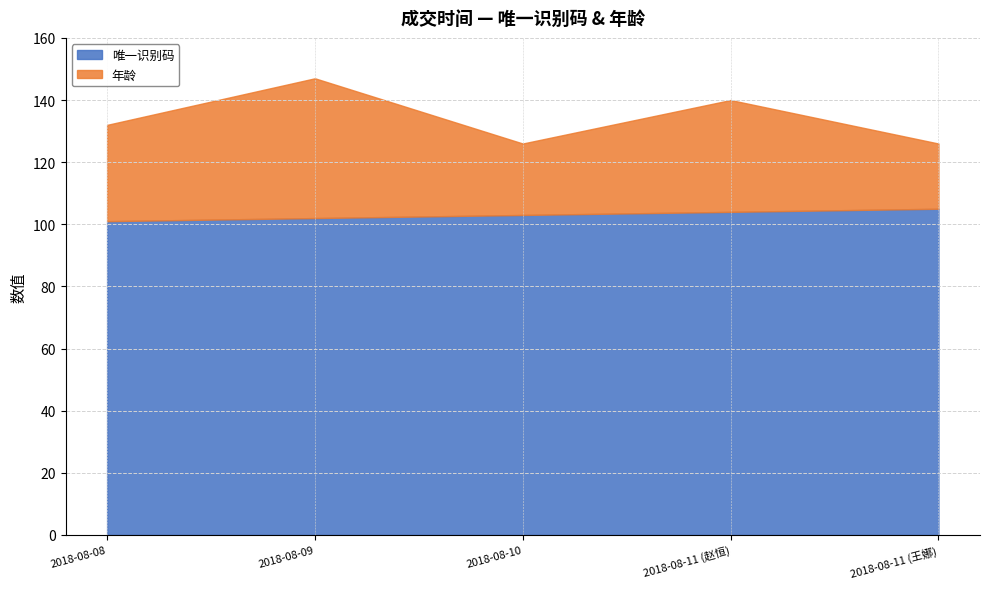

Is it true that 年龄 equals 9 at 2018-08-11 (王娜)?

False